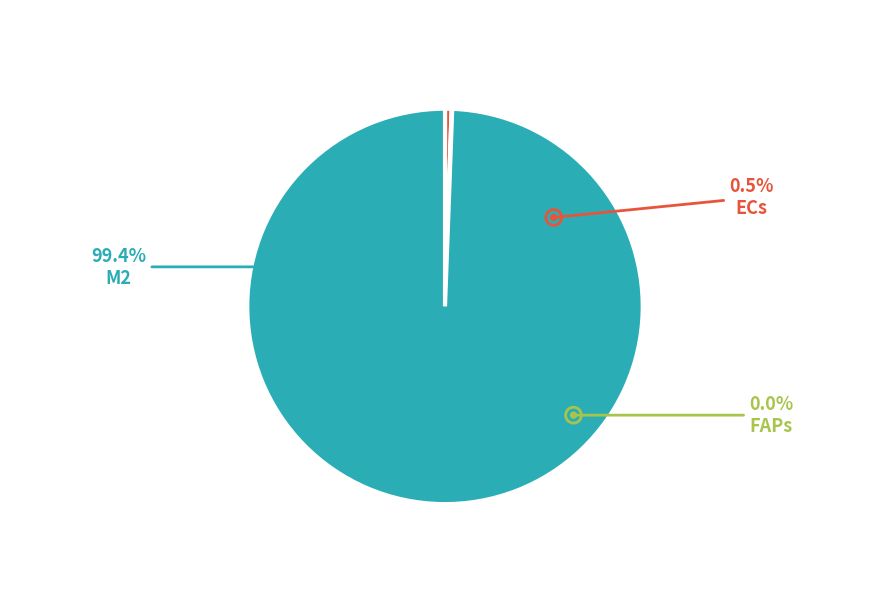

Which category has the smallest portion of the pie?

FAPs